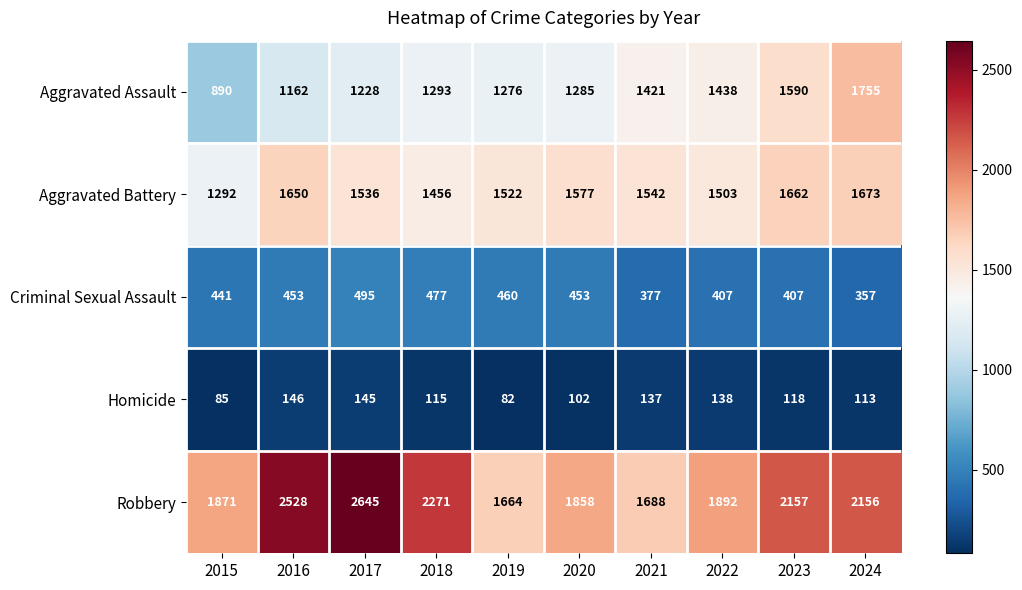

The value of Aggravated Assault at 2019 is 1276. True or false?

True